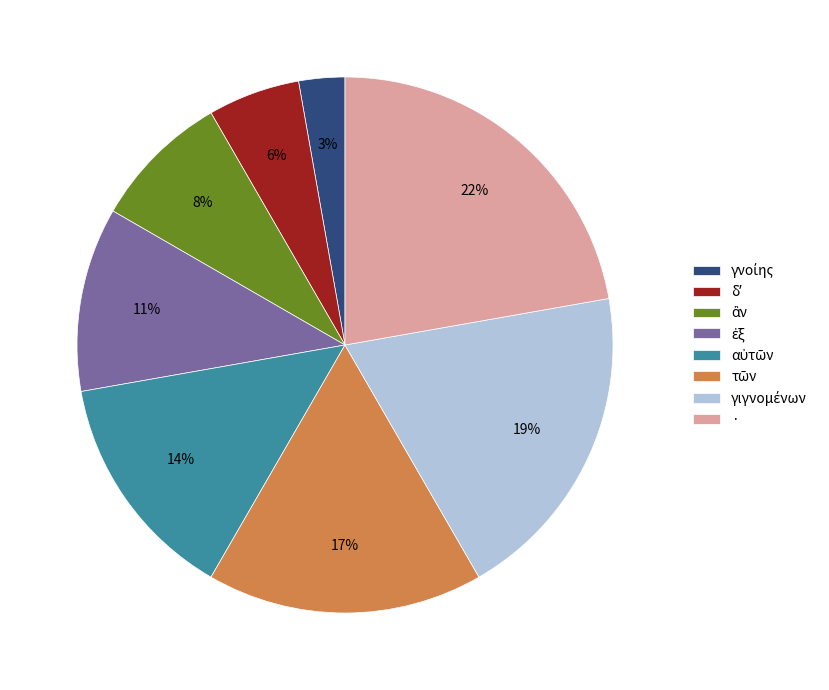

To the nearest percent, what portion does · represent?

22%